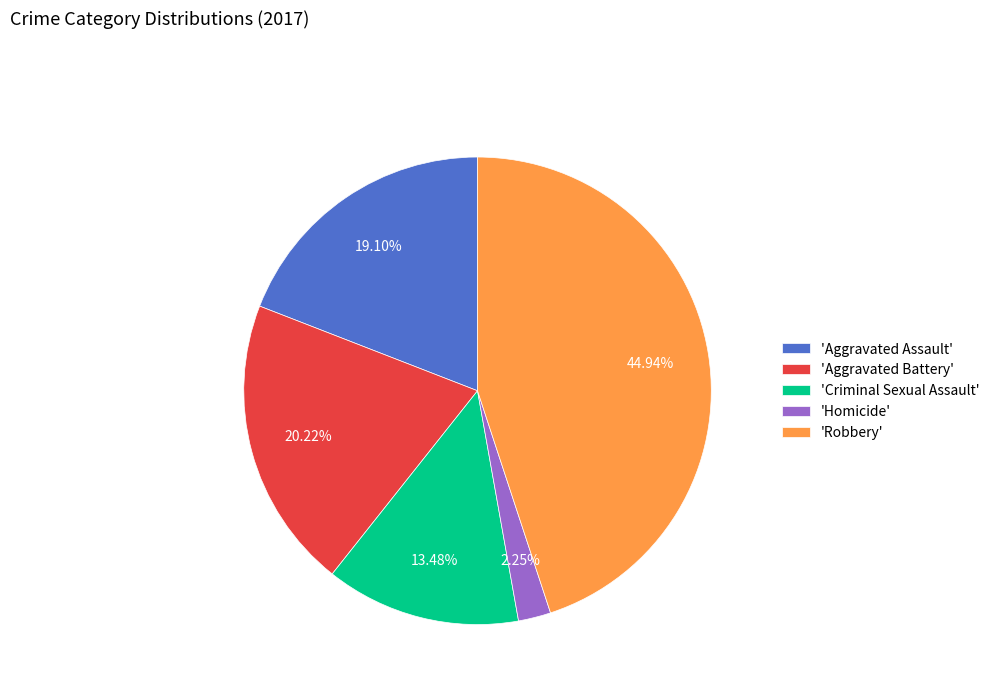

Does any single category account for the majority?

No